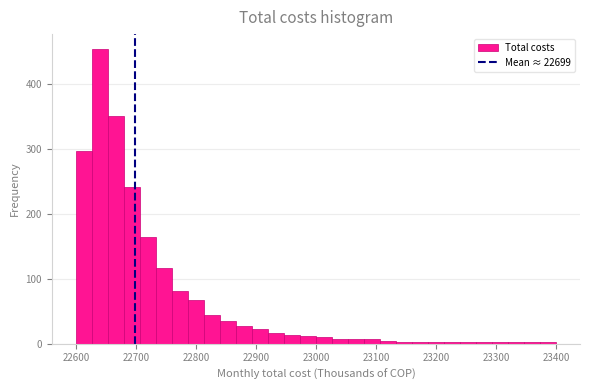

Around what value on the x-axis is the tallest bar? Give the approximate position of its centre, as read against the axis.

22640